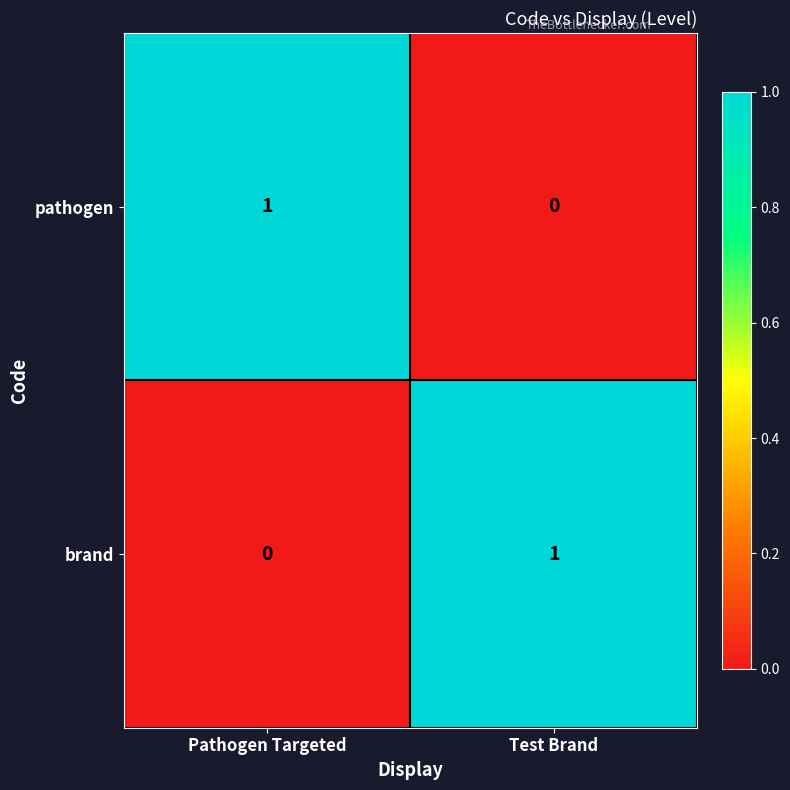

True or false: pathogen has a value of 2 at Pathogen Targeted.

False